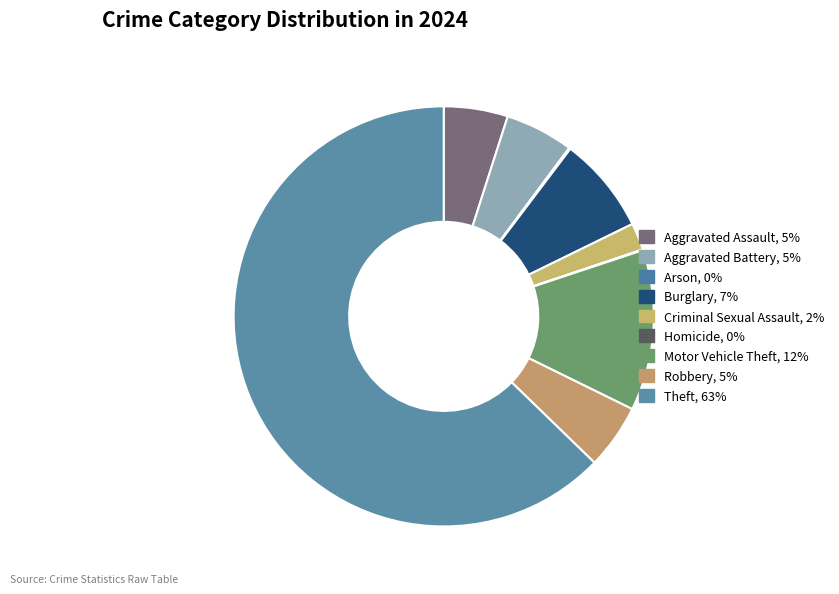

Between Homicide and Burglary, which is larger?

Burglary